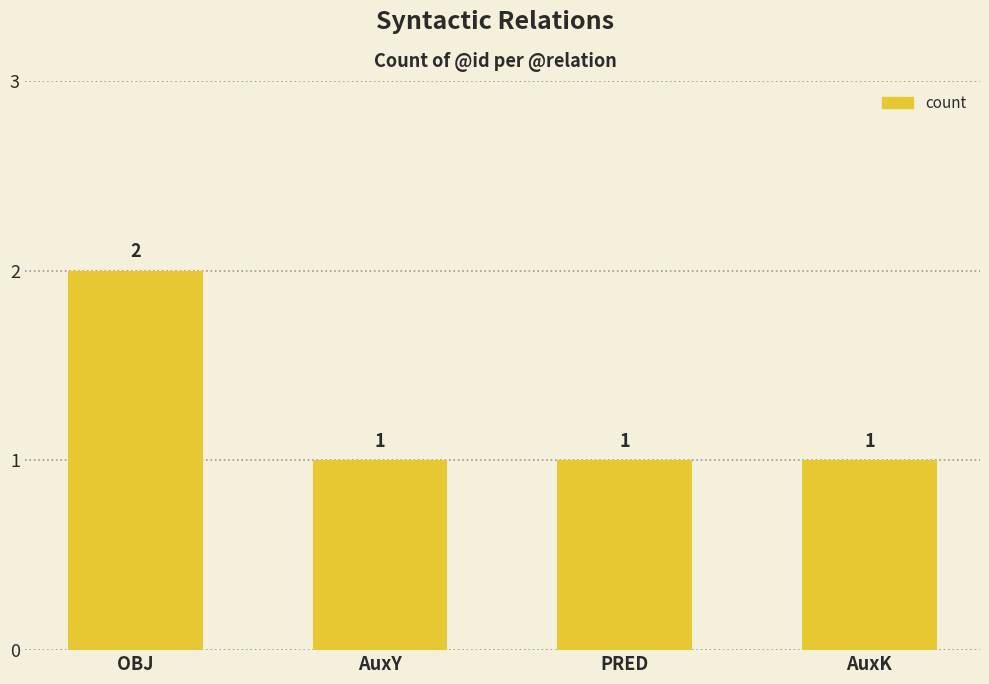

Reading left to right, list all the values displayed in this chart.

OBJ=2	AuxY=1	PRED=1	AuxK=1